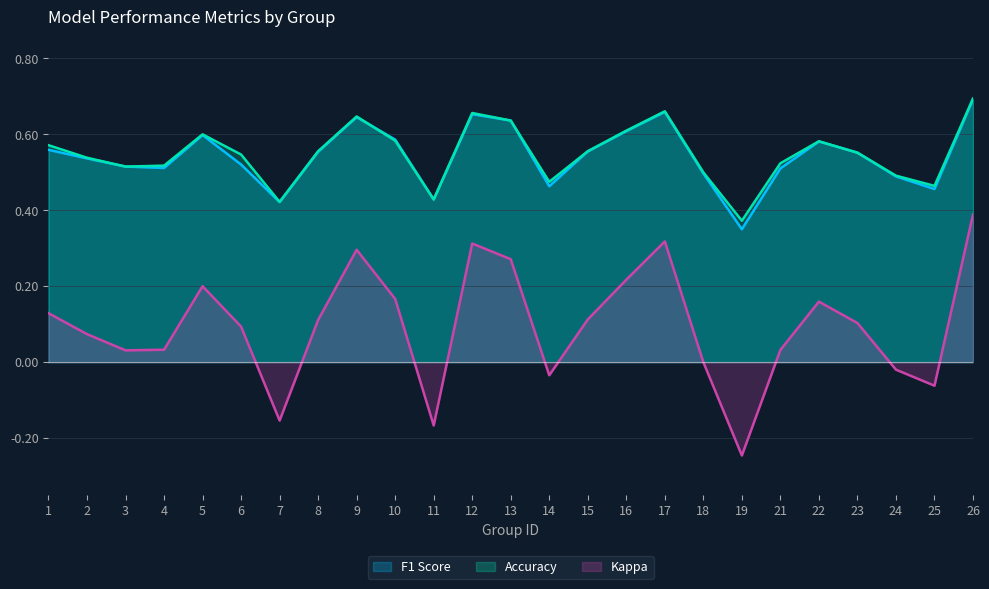

The value of f1 at 3 is 0.3. True or false?

False